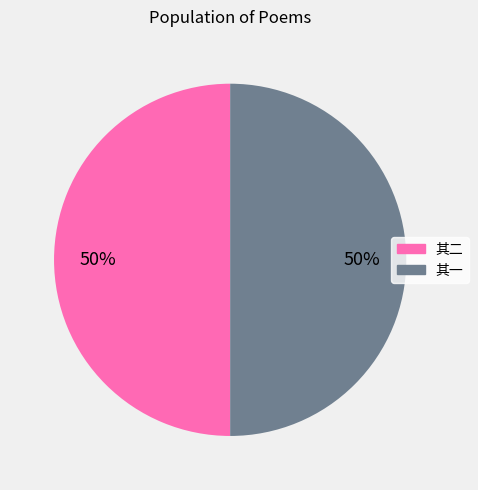

To the nearest percent, what is the average slice percentage?

50%